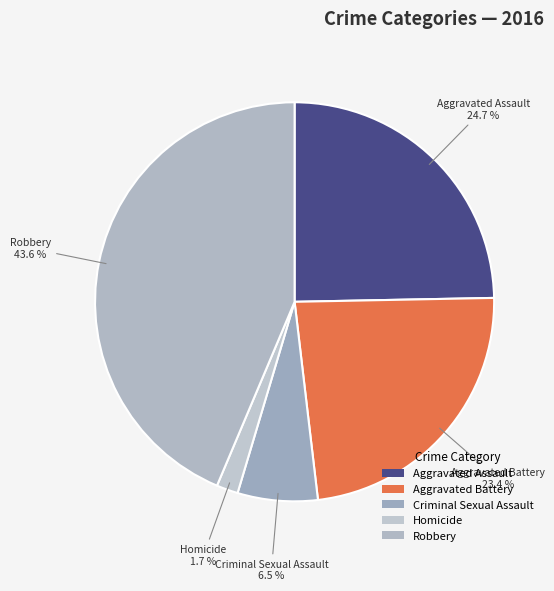

Count the number of slices in the pie.

5